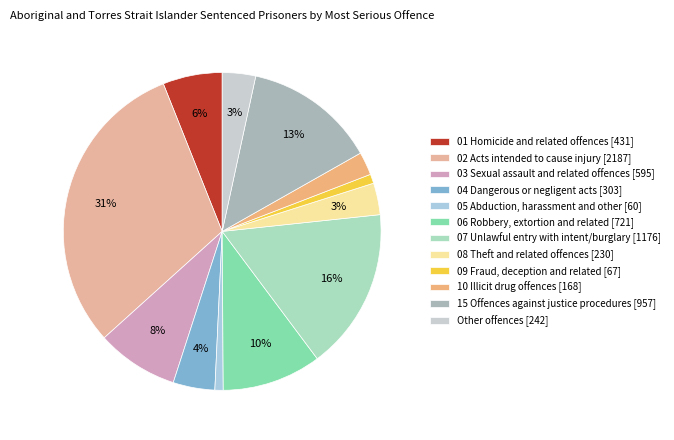

Rank the categories by value from lowest to highest.

05 Abduction, harassment and other, 09 Fraud, deception and related, 10 Illicit drug offences, 08 Theft and related offences, Other offences, 04 Dangerous or negligent acts, 01 Homicide and related offences, 03 Sexual assault and related offences, 06 Robbery, extortion and related, 15 Offences against justice procedures, 07 Unlawful entry with intent/burglary, 02 Acts intended to cause injury